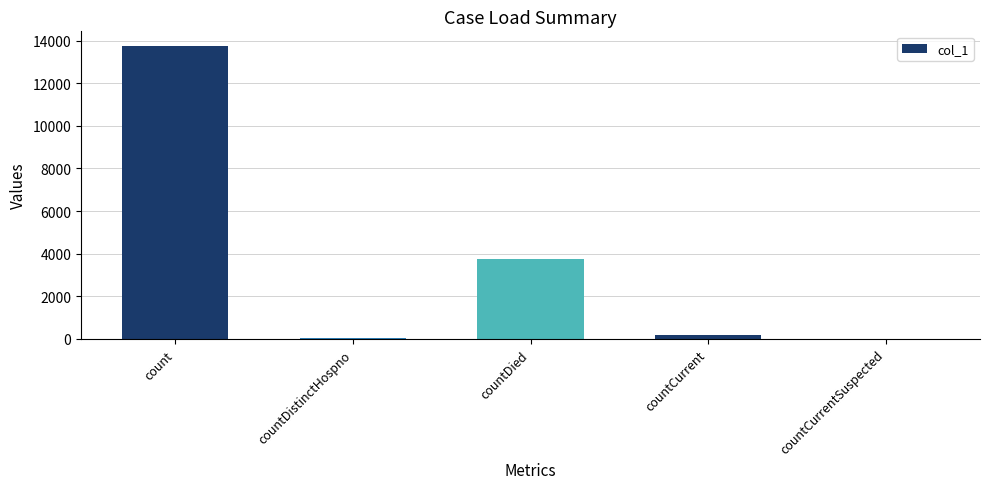

Reading right to left, transcribe all the data shown in this chart.

0	196	3764	69	13748